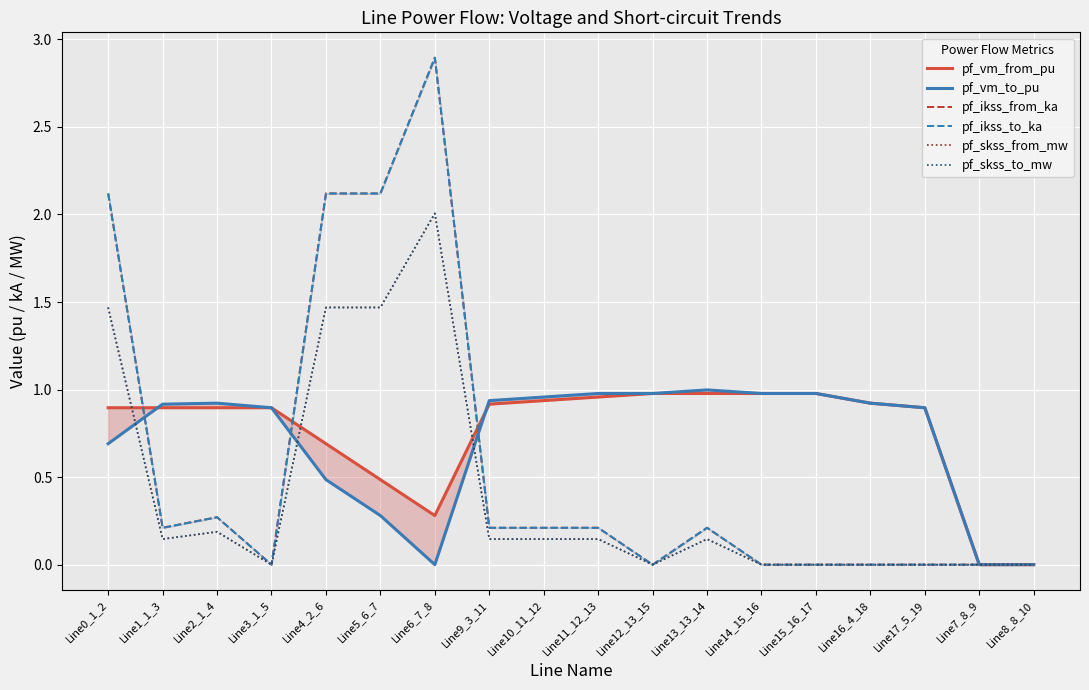

Which series ends up on top after the final intersection of pf_skss_from_mw and pf_vm_from_pu?

pf_vm_from_pu